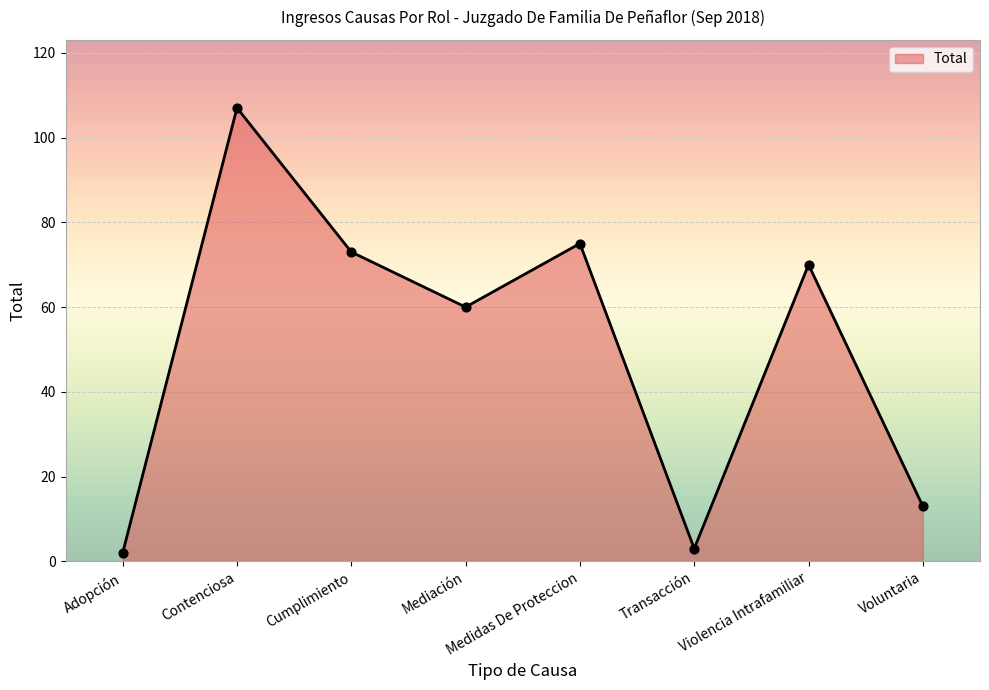

What is the change in value from Adopción to Contenciosa?

+105